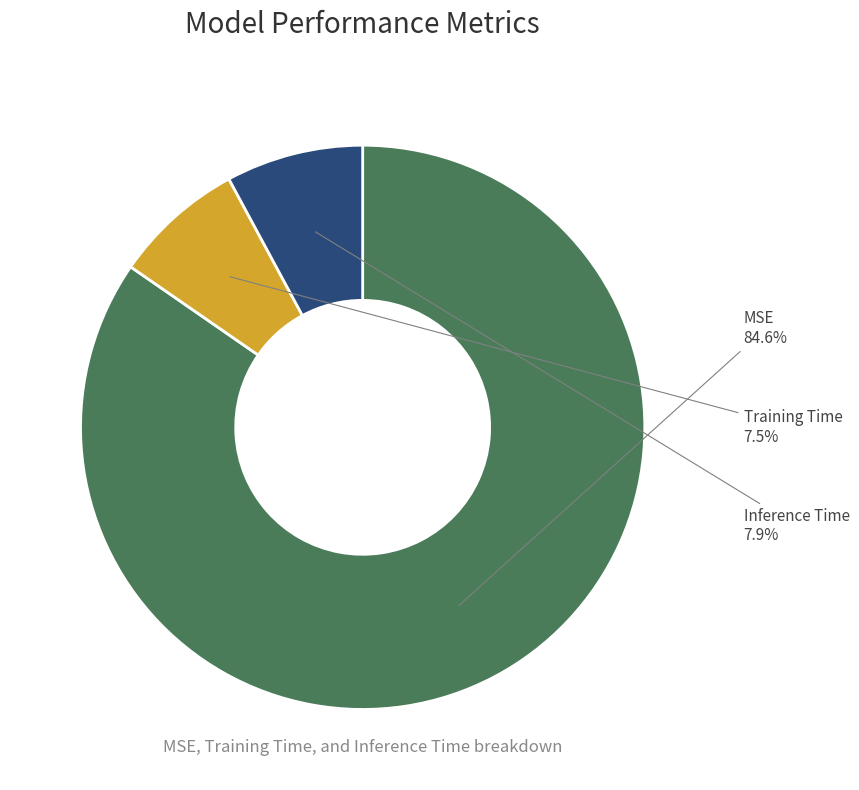

How many segments does this pie chart have?

3